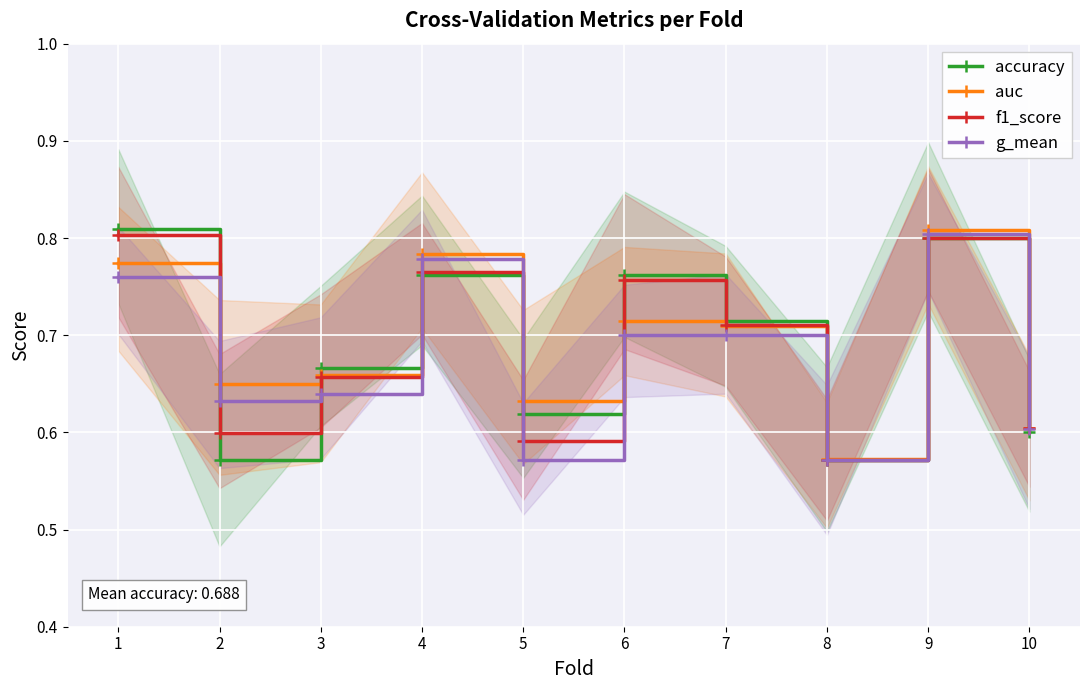

The value of auc at 9 is 0.8. True or false?

True